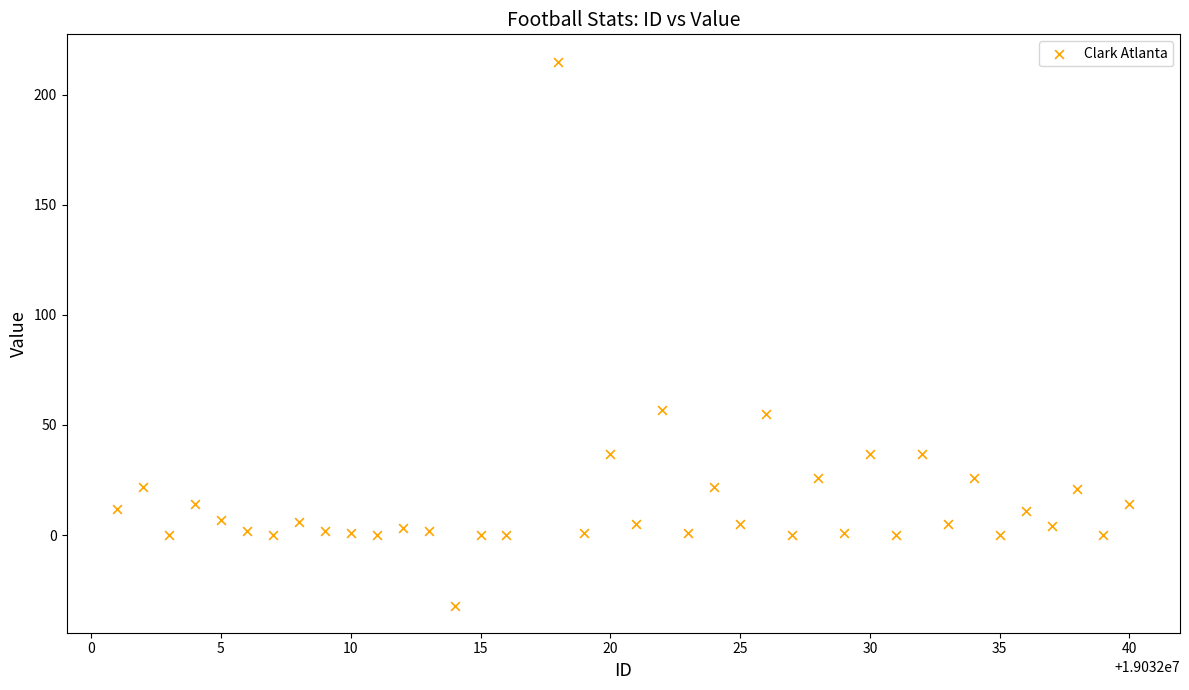

What is the range of Y values (max minus min)?

247